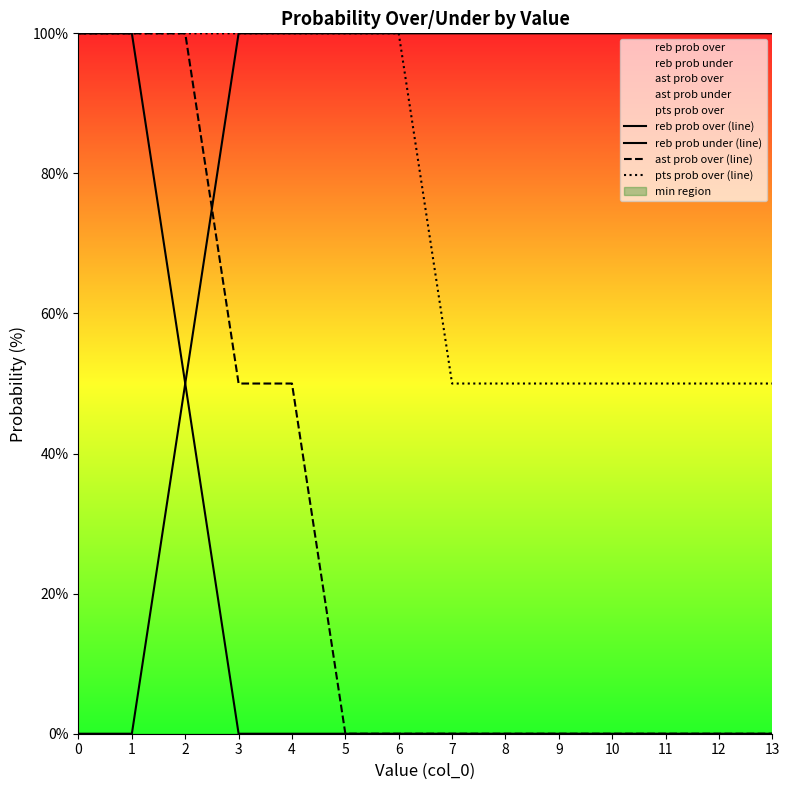

Is it true that pts prob over (line) equals 50 at 10?

True